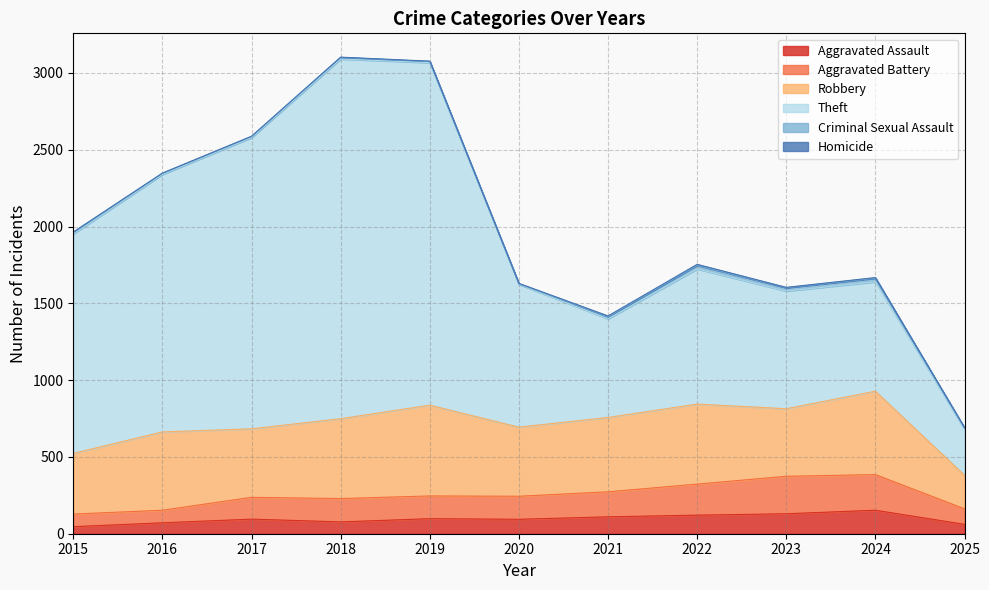

Reading right to left, list all the values displayed in this chart.

Aggravated Assault: 2025=61	2024=153	2023=130	2022=121	2021=110	2020=94	2019=98	2018=77	2017=95	2016=71	2015=46
Aggravated Battery: 2025=101	2024=232	2023=244	2022=202	2021=163	2020=150	2019=148	2018=152	2017=142	2016=82	2015=82
Robbery: 2025=219	2024=543	2023=440	2022=521	2021=484	2020=450	2019=591	2018=520	2017=446	2016=510	2015=395
Theft: 2025=298	2024=712	2023=766	2022=880	2021=642	2020=930	2019=2230	2018=2342	2017=1896	2016=1676	2015=1429
Criminal Sexual Assault: 2025=10	2024=24	2023=22	2022=24	2021=14	2020=3	2019=8	2018=11	2017=8	2016=8	2015=12
Homicide: 2025=1	2024=4	2023=2	2022=6	2021=5	2020=3	2019=2	2018=1	2017=1	2016=1	2015=0